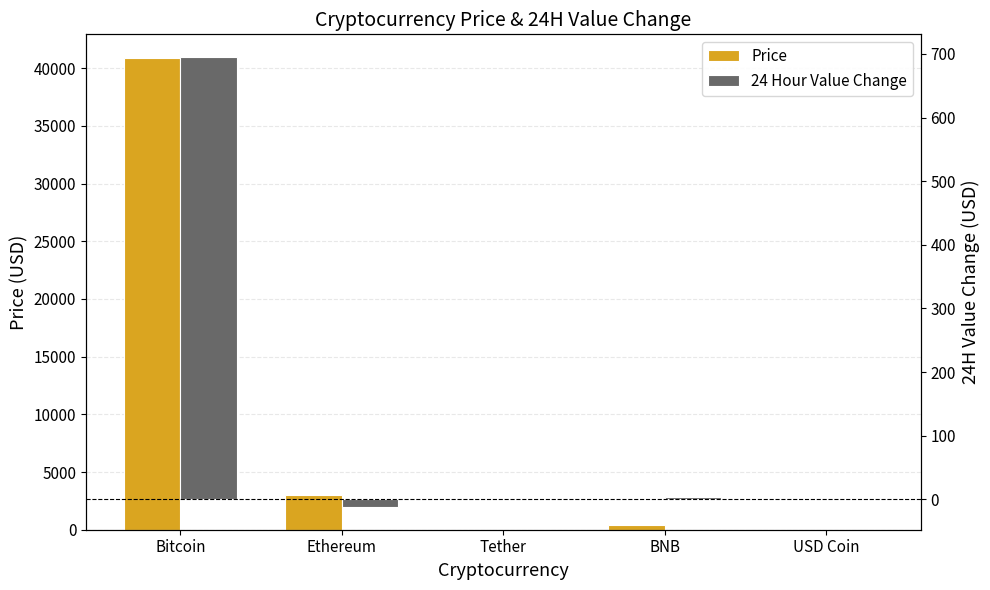

Are the bars grouped side by side (vs. stacked)?

Yes